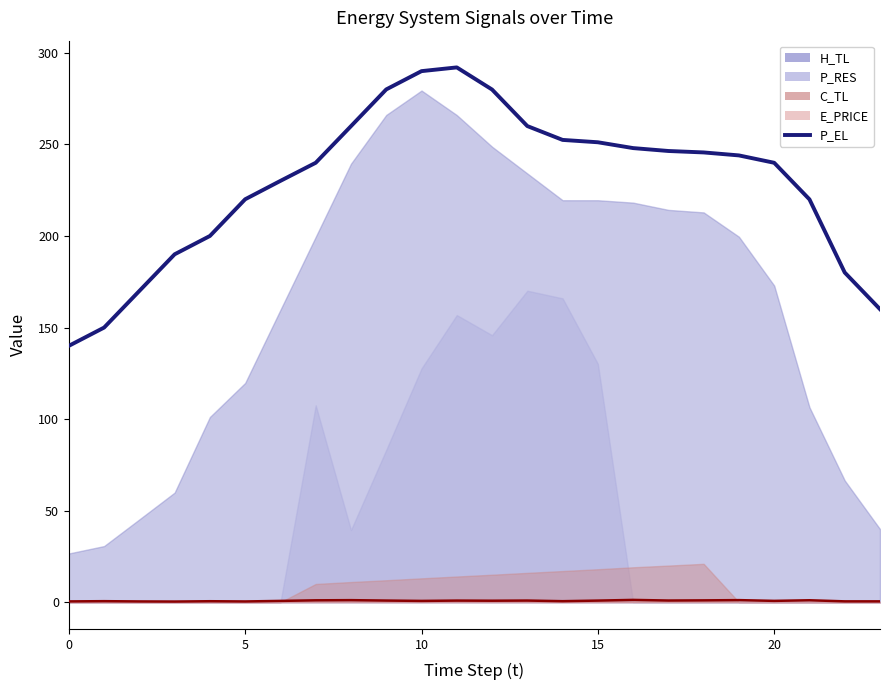

The value at 13 is 260.0. True or false?

True